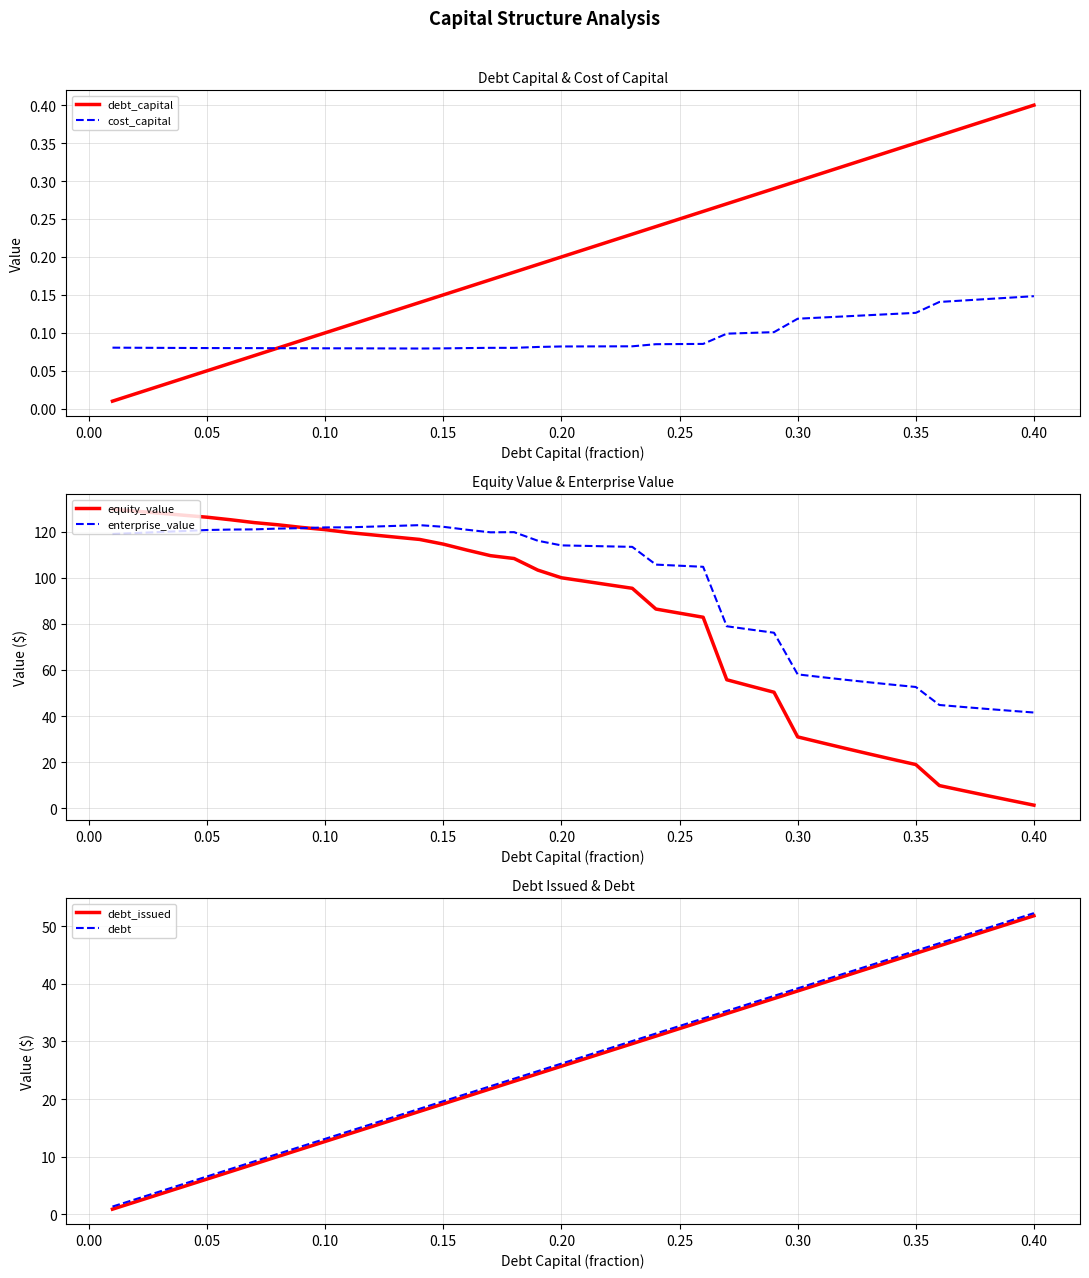

Reading left to right, transcribe all the data shown in this chart.

debt_capital: 0.0	0.0	0.0	0.0	0.1	0.1	0.1	0.1	0.1	0.1	0.1	0.1	0.1	0.1	0.1	0.2	0.2	0.2	0.2	0.2	0.2	0.2	0.2	0.2	0.2	0.3	0.3	0.3	0.3	0.3	0.3	0.3	0.3	0.3	0.3	0.4	0.4	0.4	0.4	0.4
cost_capital: 0.1	0.1	0.1	0.1	0.1	0.1	0.1	0.1	0.1	0.1	0.1	0.1	0.1	0.1	0.1	0.1	0.1	0.1	0.1	0.1	0.1	0.1	0.1	0.1	0.1	0.1	0.1	0.1	0.1	0.1	0.1	0.1	0.1	0.1	0.1	0.1	0.1	0.1	0.1	0.1
equity_value: 129.8	128.9	128.0	127.1	126.3	125.2	123.9	123.0	121.8	120.9	119.6	118.6	117.6	116.6	114.6	112.0	109.6	108.3	103.3	100.0	98.5	96.9	95.4	86.4	84.6	82.9	55.7	53.0	50.3	30.9	28.5	26.0	23.6	21.2	18.9	9.8	7.7	5.5	3.4	1.3
enterprise_value: 119.0	119.4	119.8	120.3	120.7	120.9	121.0	121.3	121.5	121.8	121.9	122.2	122.5	122.8	122.1	120.8	119.7	119.8	116.1	114.0	113.8	113.6	113.4	105.7	105.2	104.8	79.0	77.5	76.1	58.1	56.9	55.8	54.7	53.6	52.6	44.8	43.9	43.1	42.3	41.5
debt_issued: 0.9	2.2	3.5	4.8	6.1	7.4	8.7	10.0	11.3	12.6	13.9	15.2	16.5	17.9	19.2	20.5	21.8	23.1	24.4	25.7	27.0	28.3	29.6	30.9	32.2	33.5	34.9	36.2	37.5	38.8	40.1	41.4	42.7	44.0	45.3	46.6	47.9	49.2	50.5	51.8
debt: 1.3	2.6	3.9	5.2	6.5	7.8	9.2	10.5	11.8	13.1	14.4	15.7	17.0	18.3	19.6	20.9	22.2	23.5	24.8	26.2	27.5	28.8	30.1	31.4	32.7	34.0	35.3	36.6	37.9	39.2	40.5	41.8	43.1	44.5	45.8	47.1	48.4	49.7	51.0	52.3